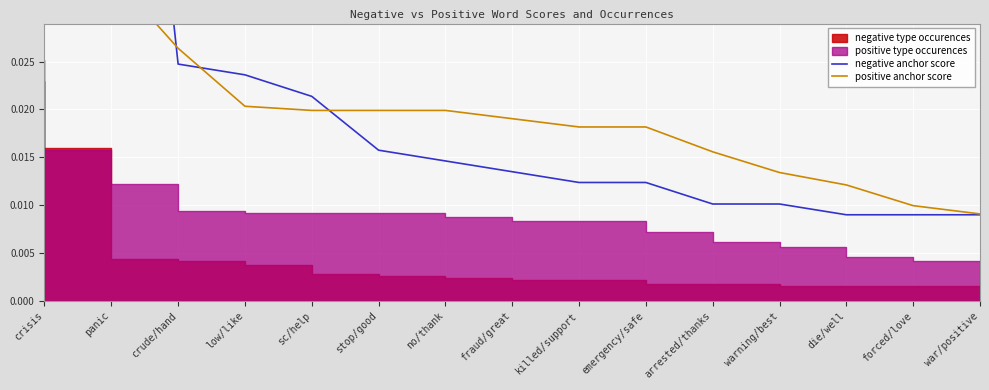

Reading left to right, extract all data points from this chart.

negative anchor score: crisis=0.1	panic=0.1	crude/hand=0.0	low/like=0.0	sc/help=0.0	stop/good=0.0	no/thank=0.0	fraud/great=0.0	killed/support=0.0	emergency/safe=0.0	arrested/thanks=0.0	warning/best=0.0	die/well=0.0	forced/love=0.0	war/positive=0.0
positive anchor score: crisis=0.1	panic=0.0	crude/hand=0.0	low/like=0.0	sc/help=0.0	stop/good=0.0	no/thank=0.0	fraud/great=0.0	killed/support=0.0	emergency/safe=0.0	arrested/thanks=0.0	warning/best=0.0	die/well=0.0	forced/love=0.0	war/positive=0.0